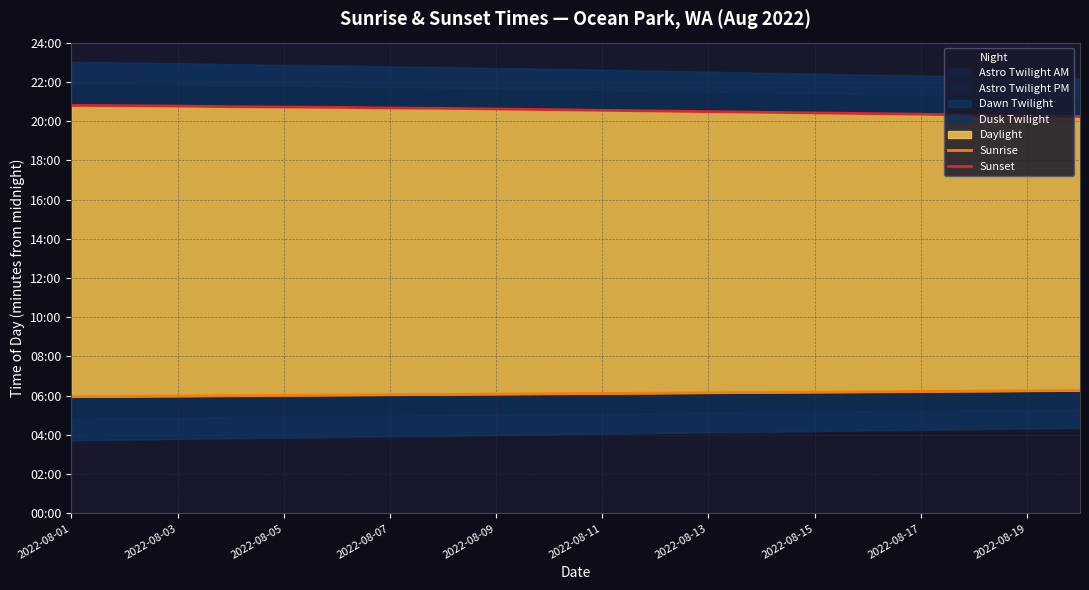

List the series in order of their peak value, highest first.

Sunset, Sunrise